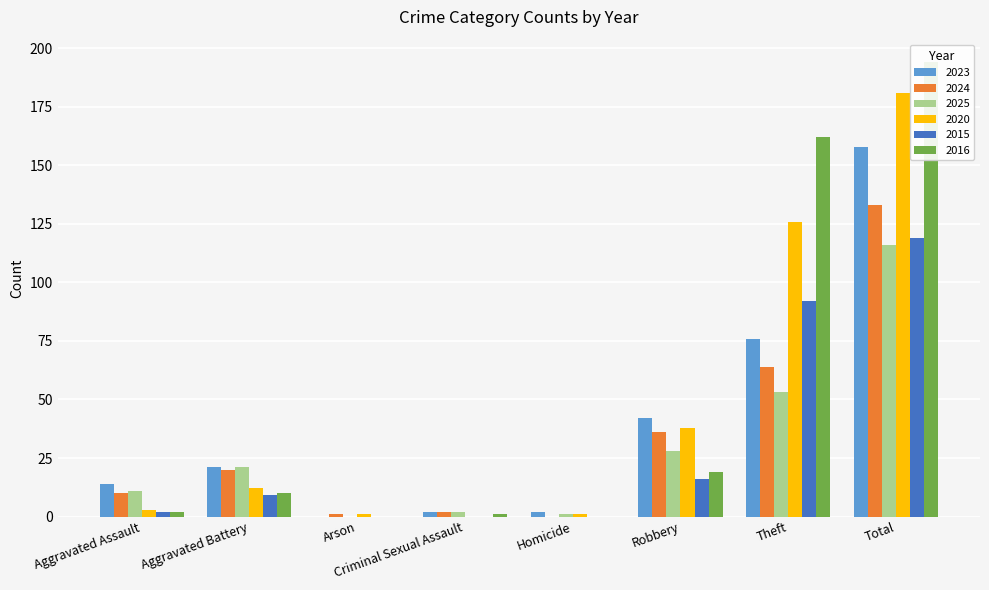

What is the value of the 2016 bar at the 7th from the left?

162